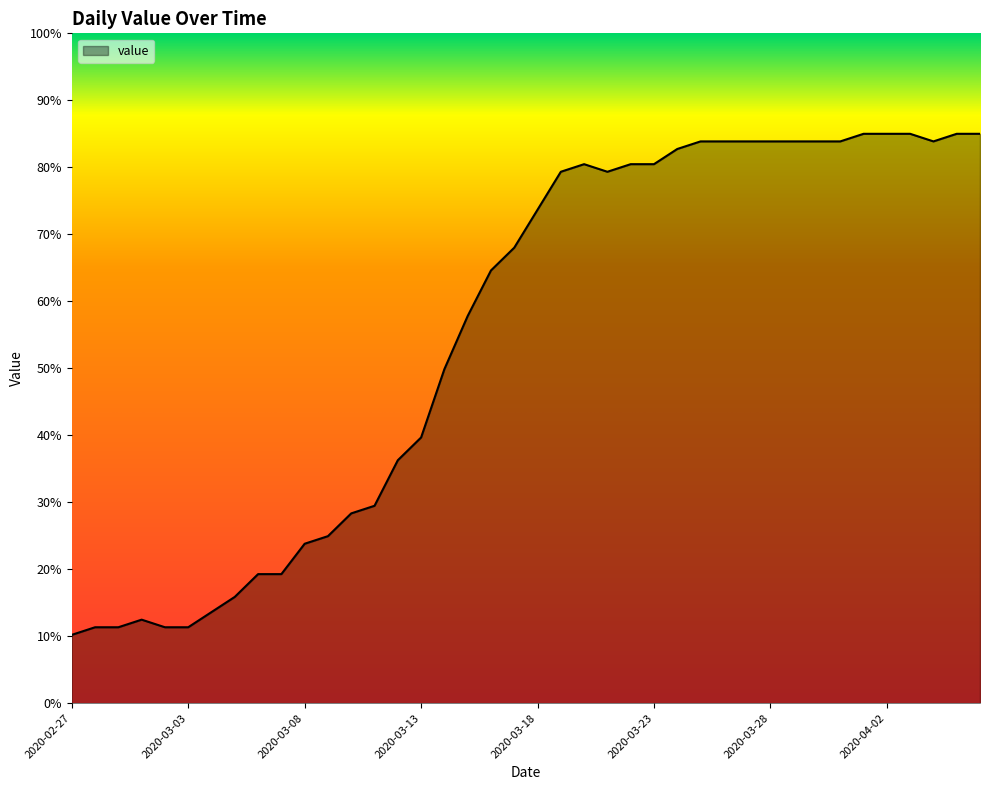

What is the greatest value displayed?

85.0